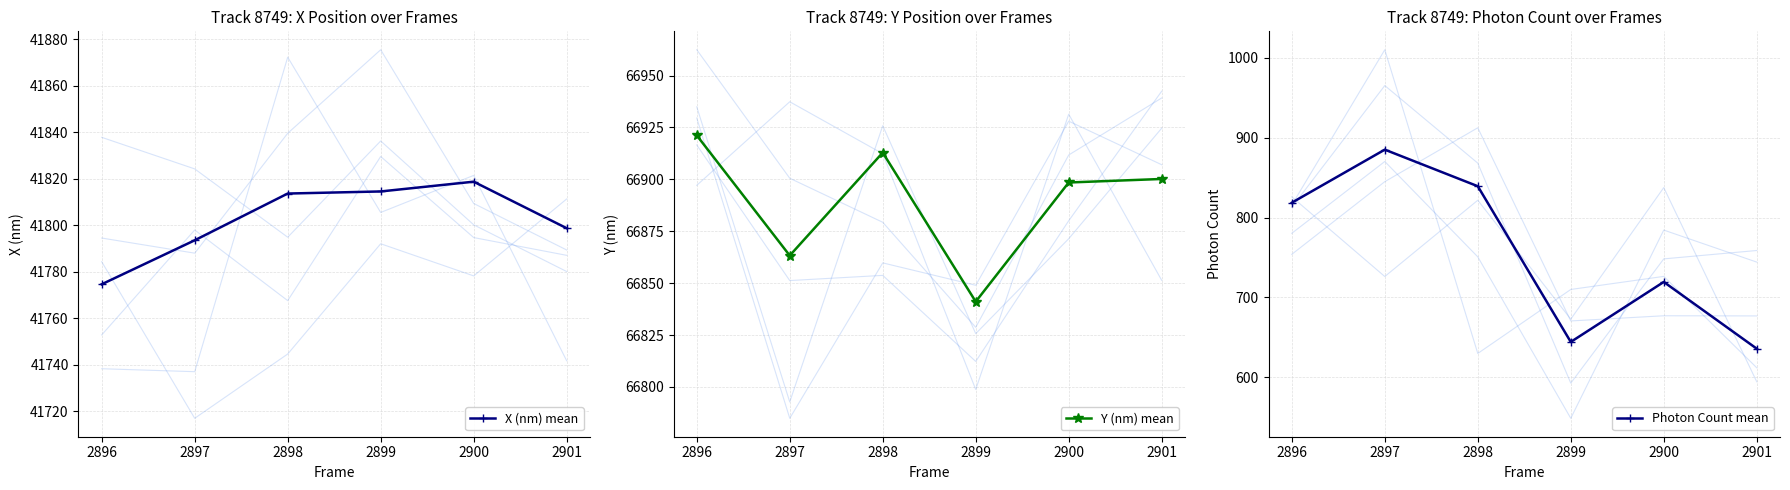

List the series in order of their overall mean, lowest first.

Photon Count mean, X (nm) mean, Y (nm) mean